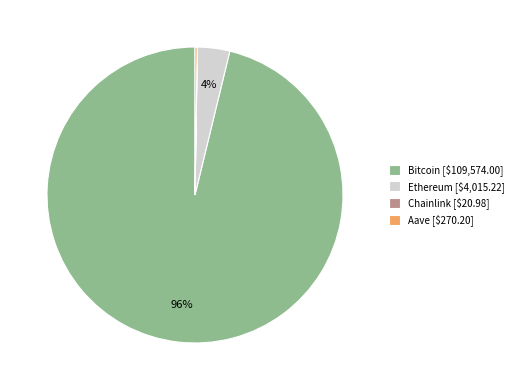

The Bitcoin [$109,574.00] slice represents 83% of the pie. True or false?

False